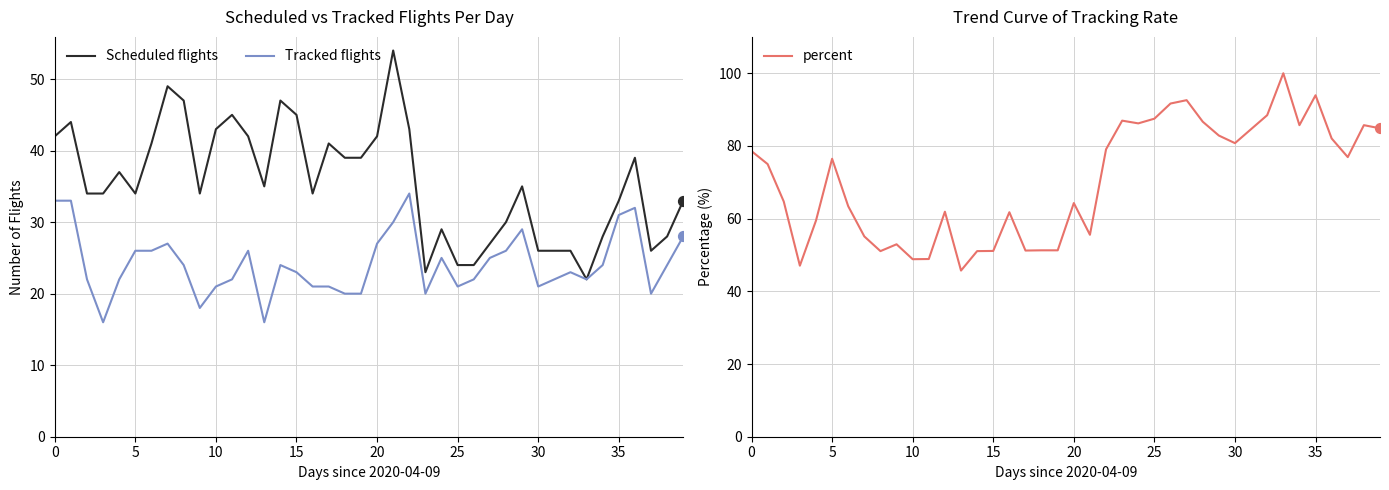

Which series has the largest total across all categories?

percent